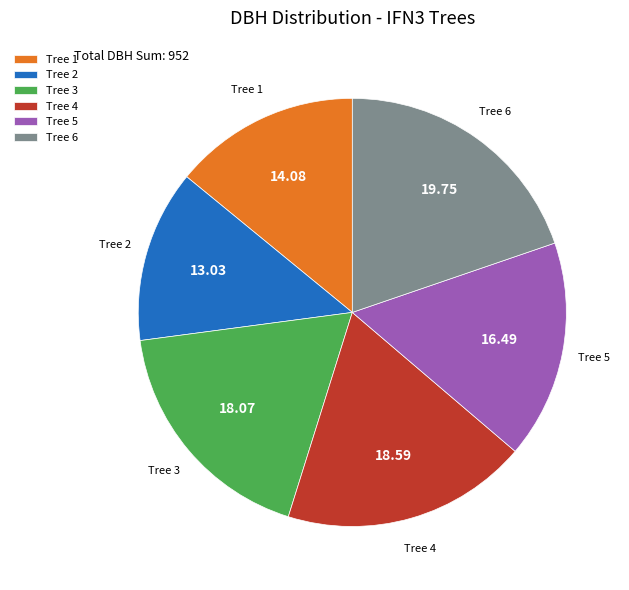

Is the sum of Tree 4 and Tree 6 greater than half?

No